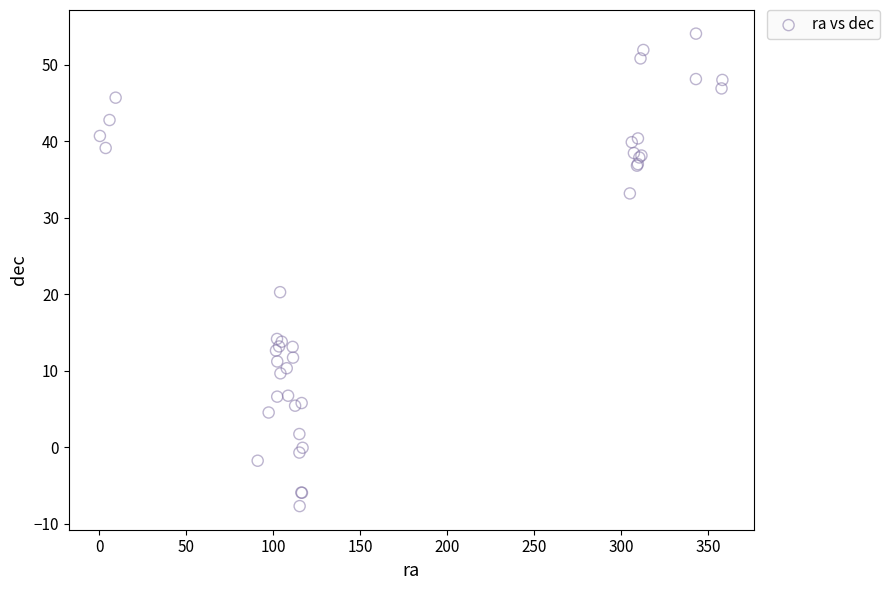

What Y value in the scatter plot is closest to 23?

20.3